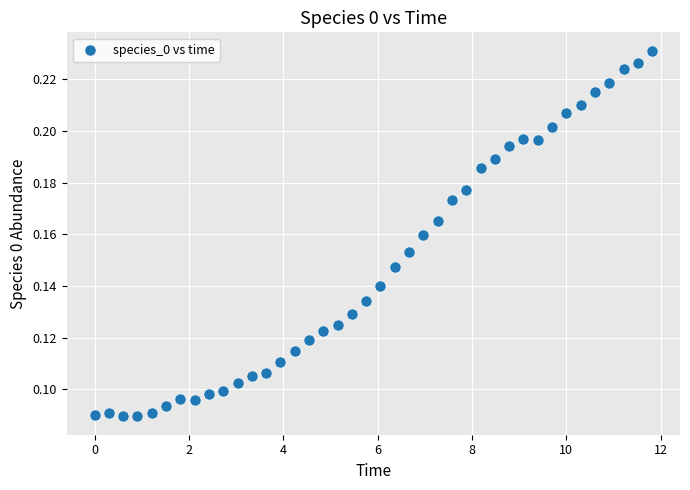

What is the range of X values (max minus min)?

11.8